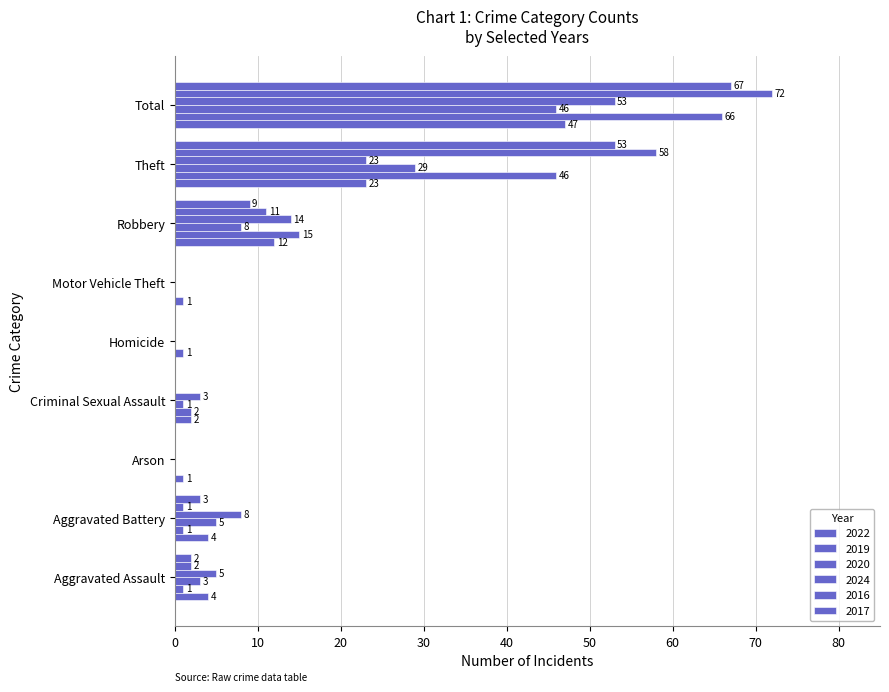

How many values in 2019 are above zero?

7